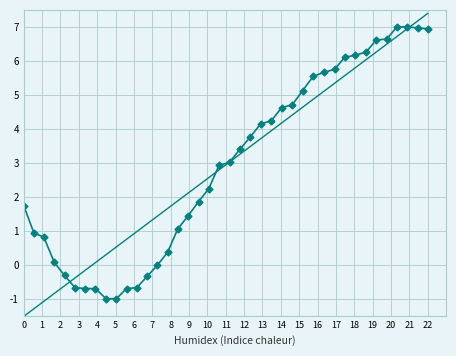

How many values are below zero?

10